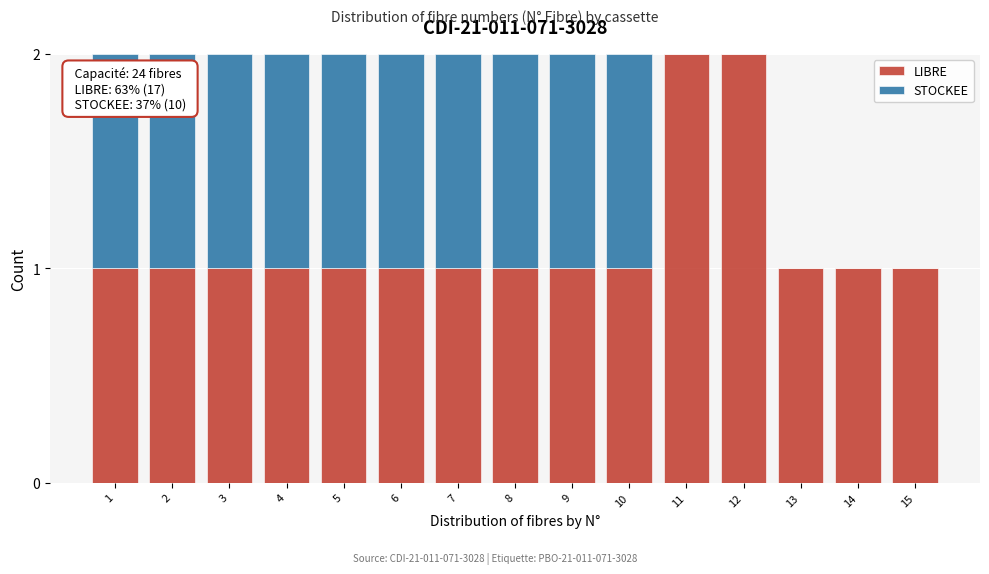

Reading left to right, list the values for the LIBRE series.

1=1	2=1	3=1	4=1	5=1	6=1	7=1	8=1	9=1	10=1	11=2	12=2	13=1	14=1	15=1